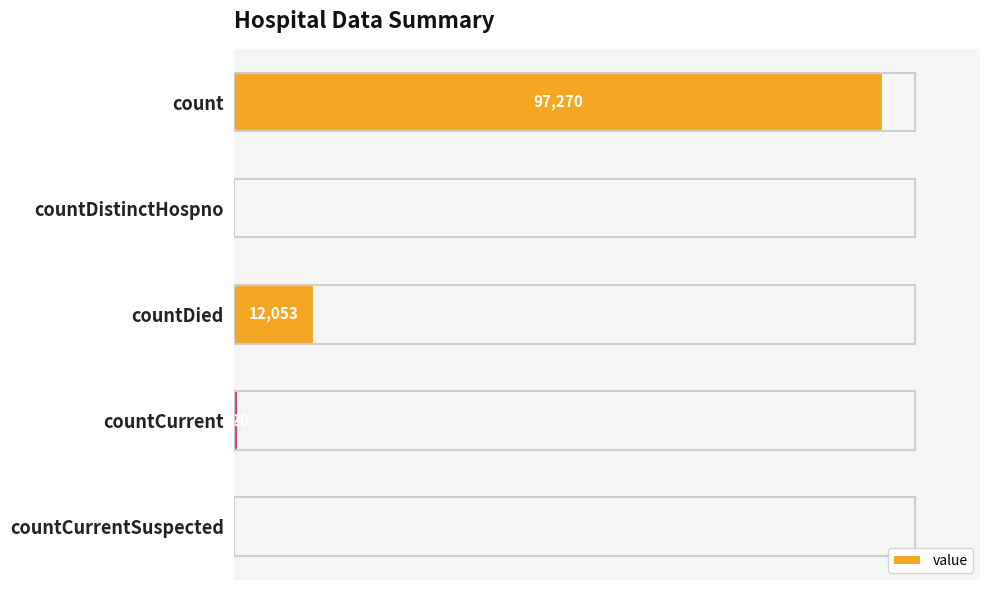

Between countCurrentSuspected and countCurrent, which is larger?

countCurrent